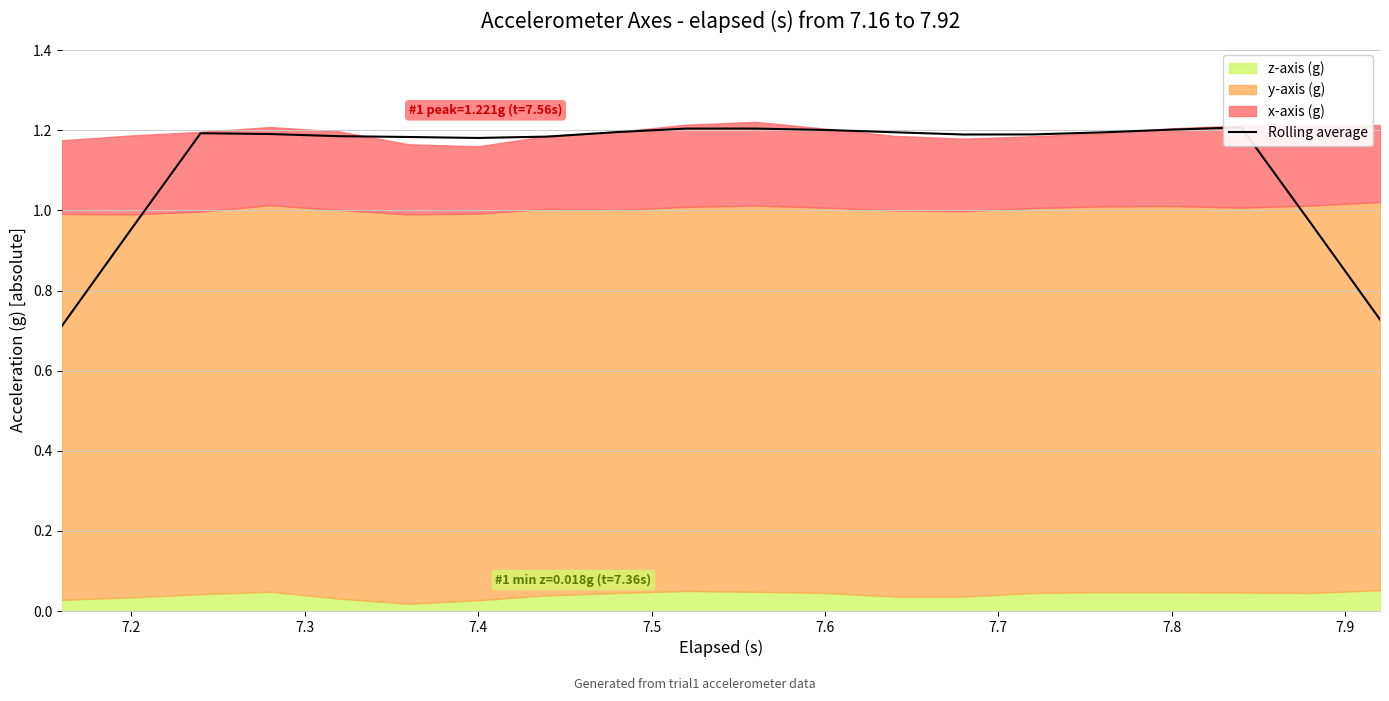

How many data points are less than 1?

4